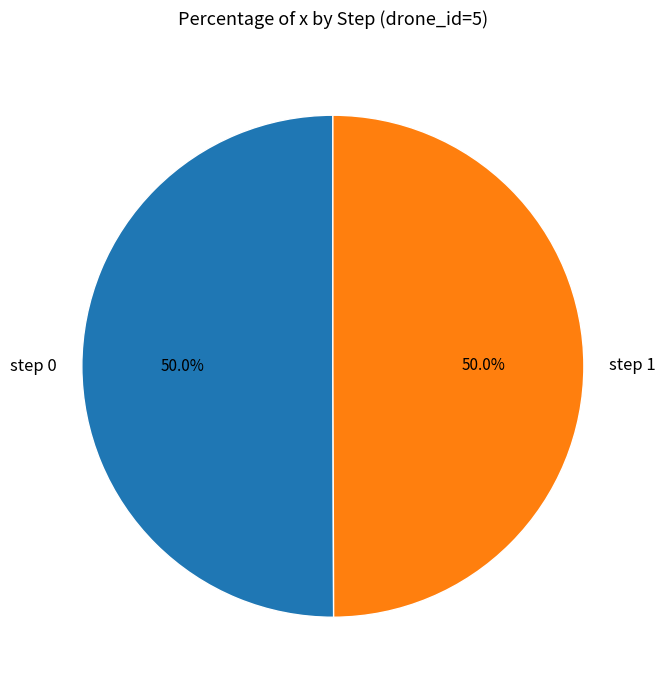

Do step 1 and step 0 together represent more than half of the pie?

Yes